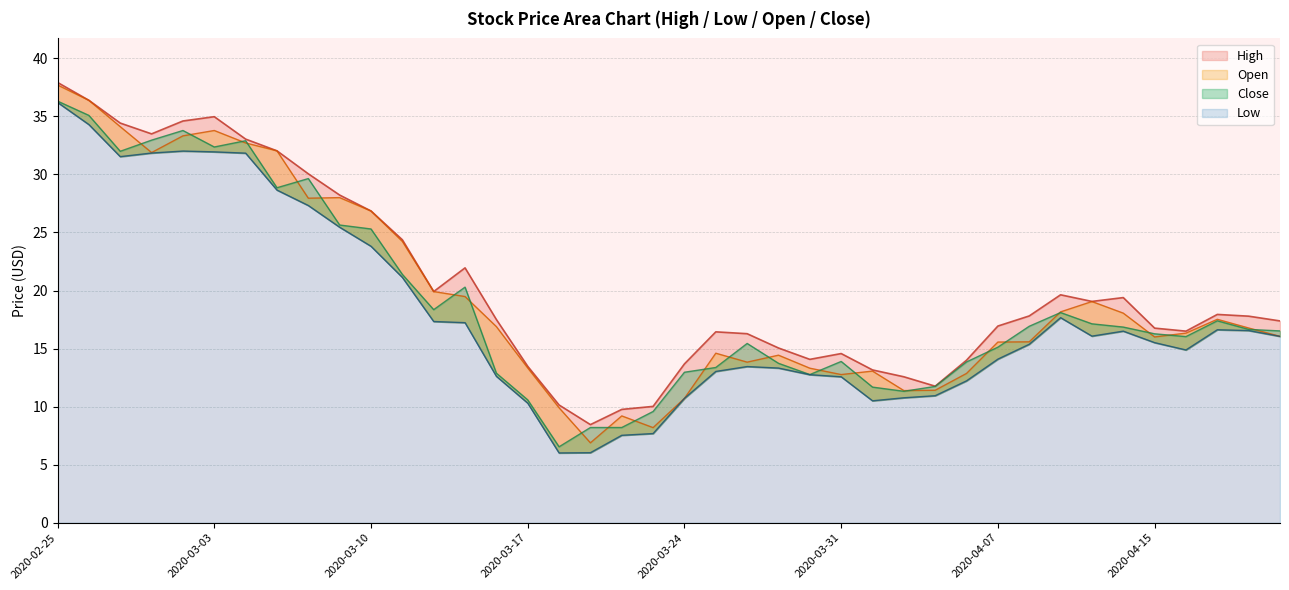

What is the average value of the Open series?

19.5